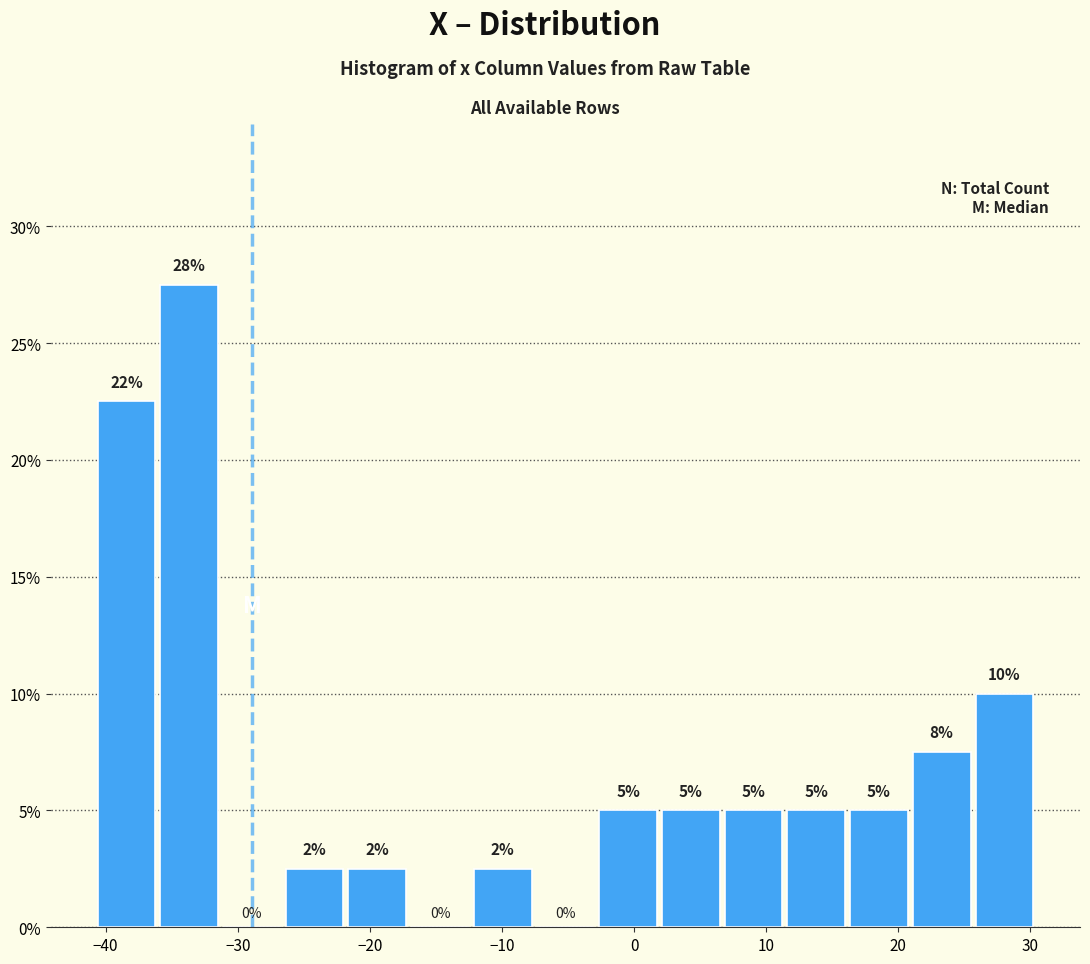

Over which range of the x-axis is the bar tallest?

-36 to -31